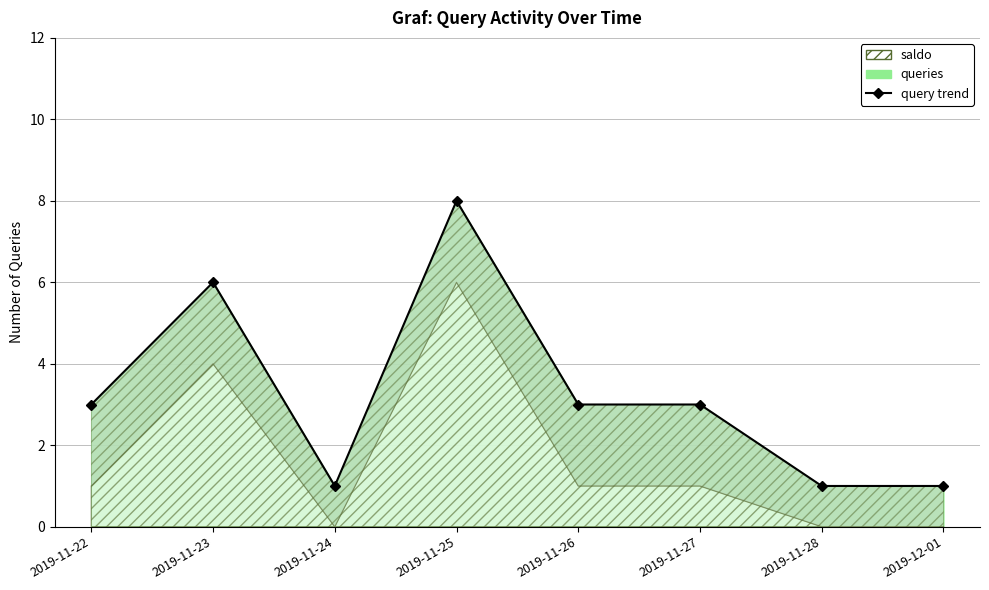

What is the label of the 8th point from the left?

2019-12-01